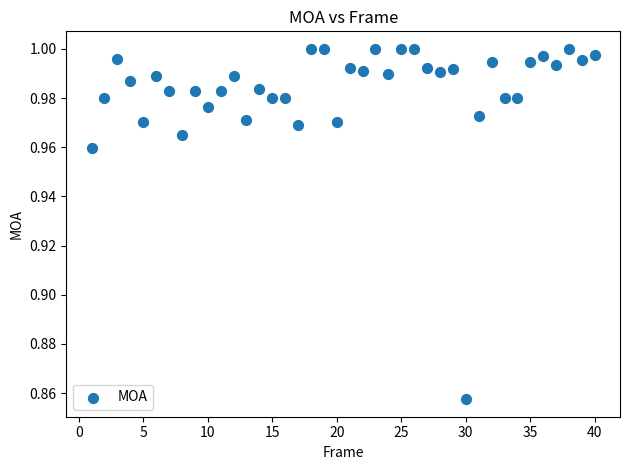

What is the range of X values (max minus min)?

39.0